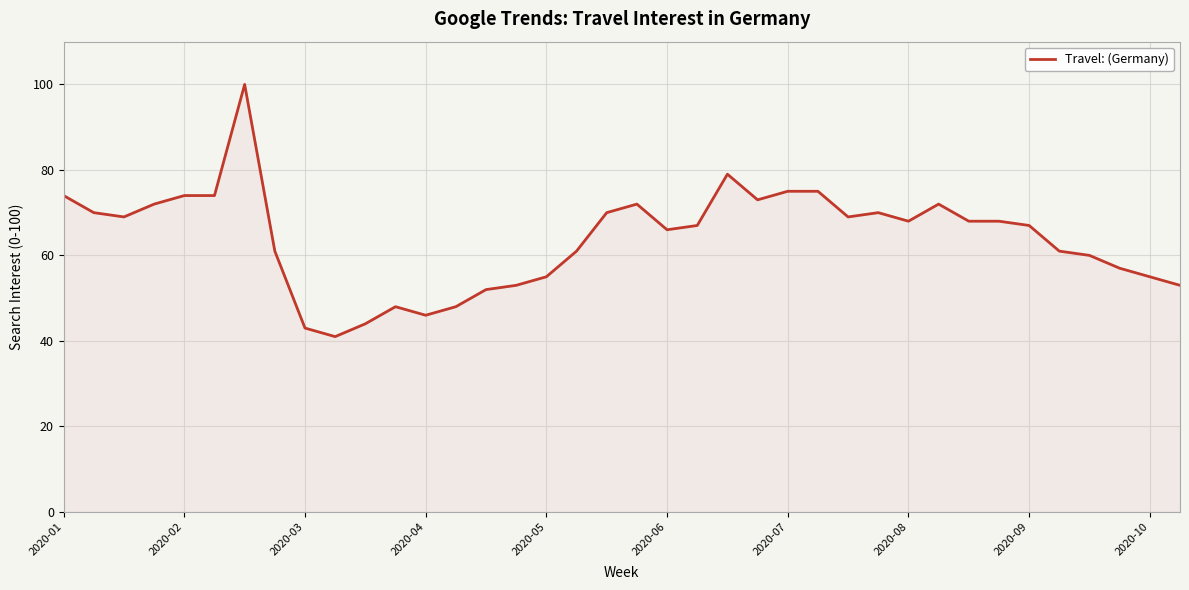

What is the difference between the second highest and second lowest values?

36